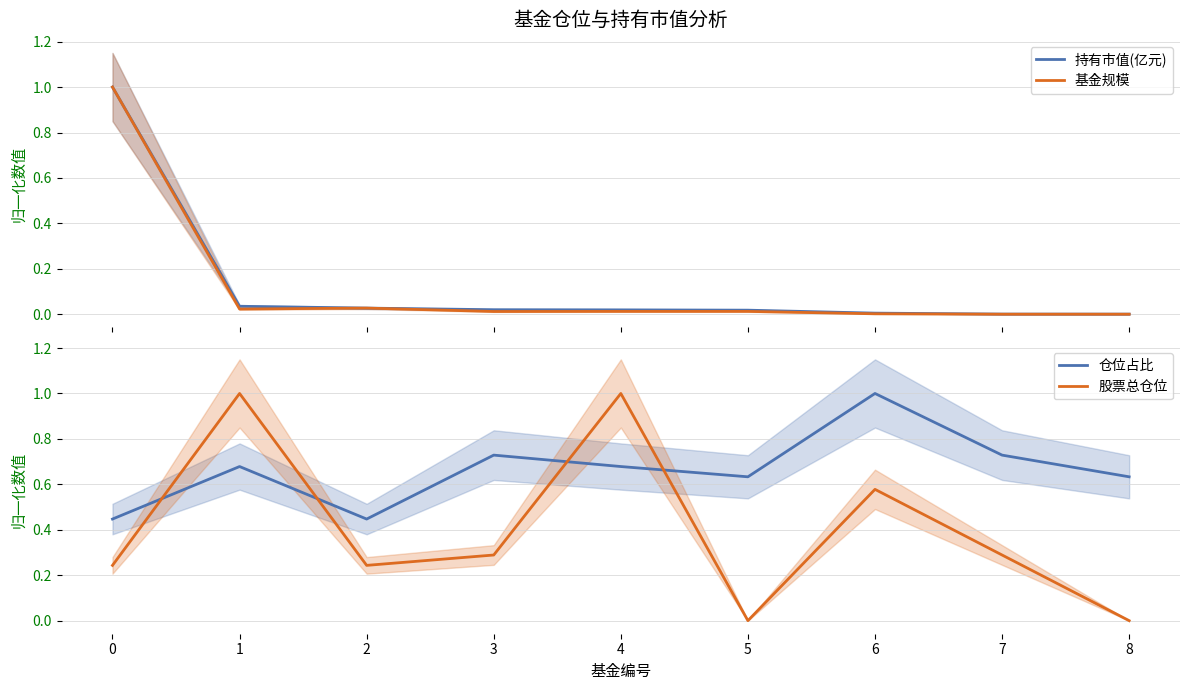

Which series has the widest spread of values?

股票总仓位